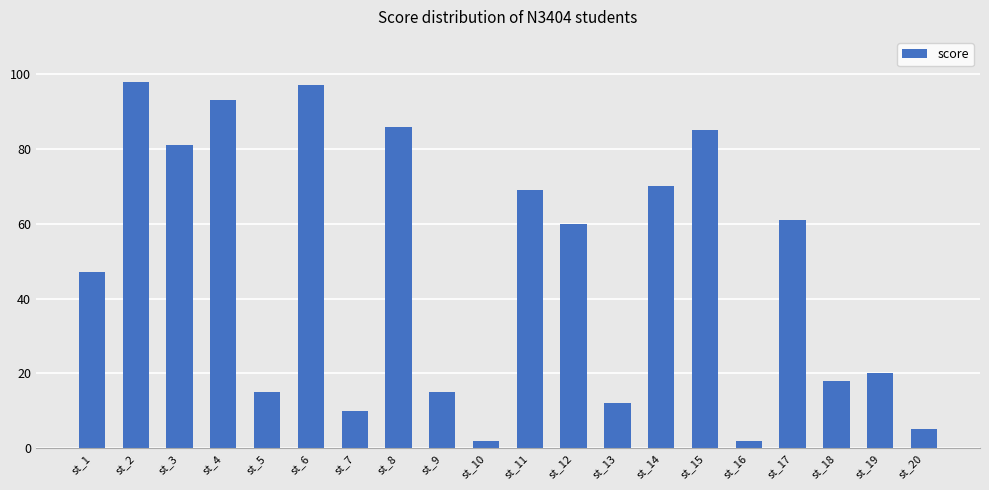

What is the difference between the values at st_6 and st_7?

87